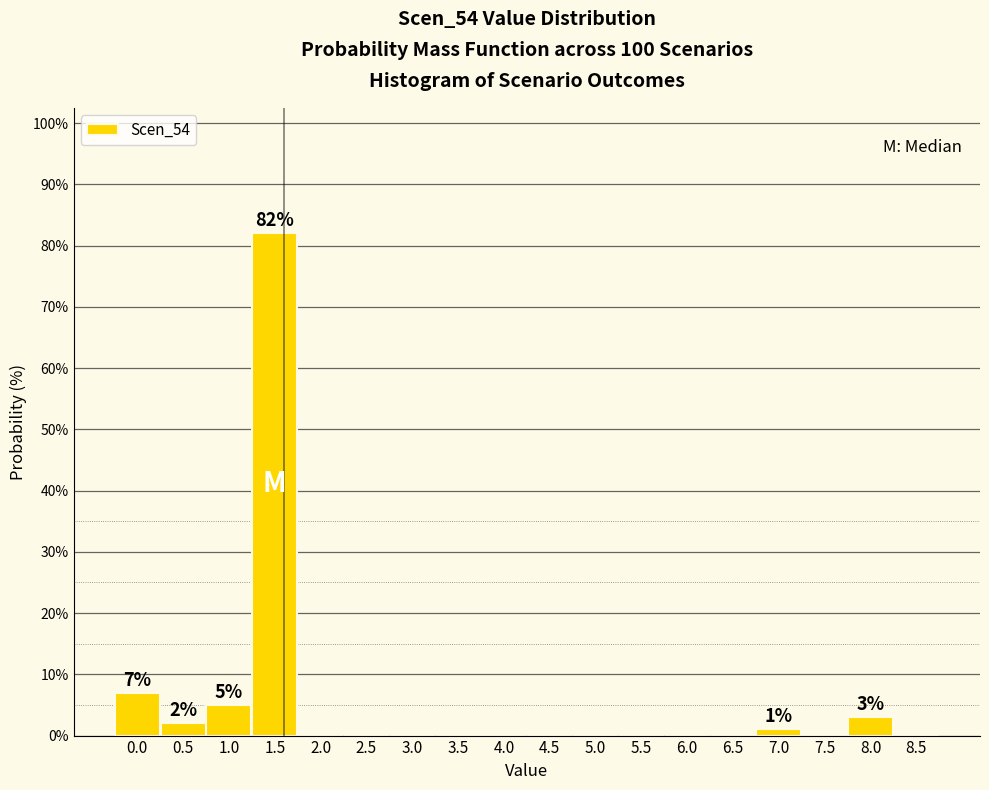

Reading left to right, list all the values displayed in this chart.

0.0=7.0	0.5=2.0	1.0=5.0	1.5=82.0	2.0=0.0	2.5=0.0	3.0=0.0	3.5=0.0	4.0=0.0	4.5=0.0	5.0=0.0	5.5=0.0	6.0=0.0	6.5=0.0	7.0=1.0	7.5=0.0	8.0=3.0	8.5=0.0